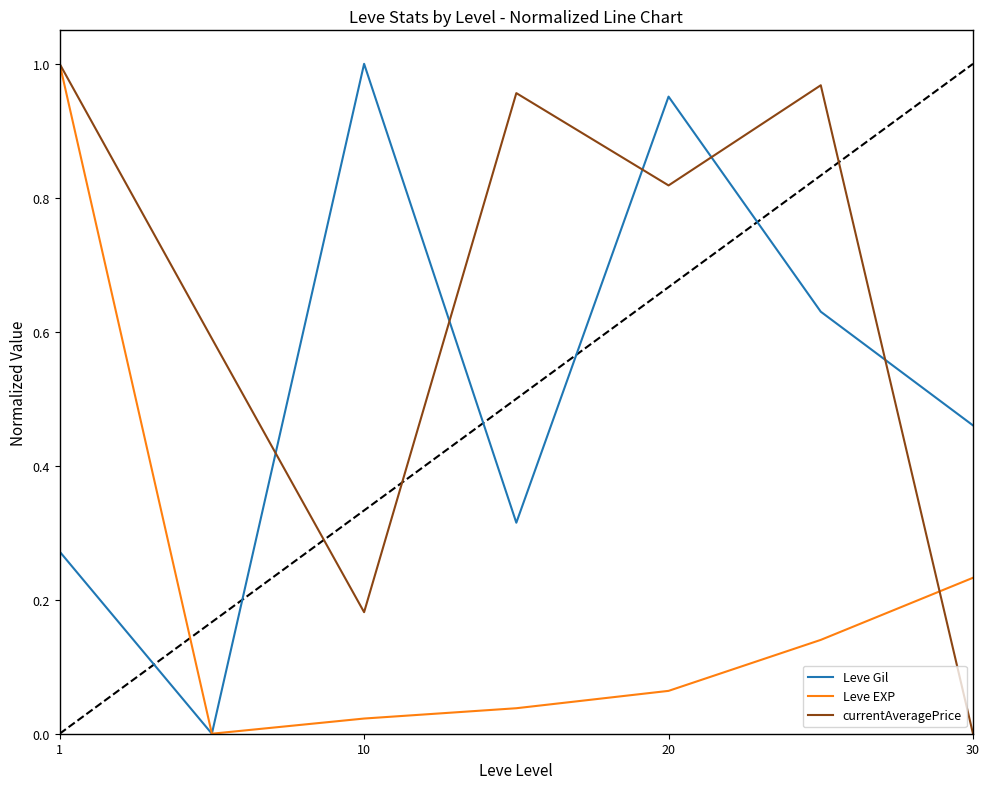

List the series in order of their overall mean, highest first.

currentAveragePrice, Leve Gil, Leve EXP